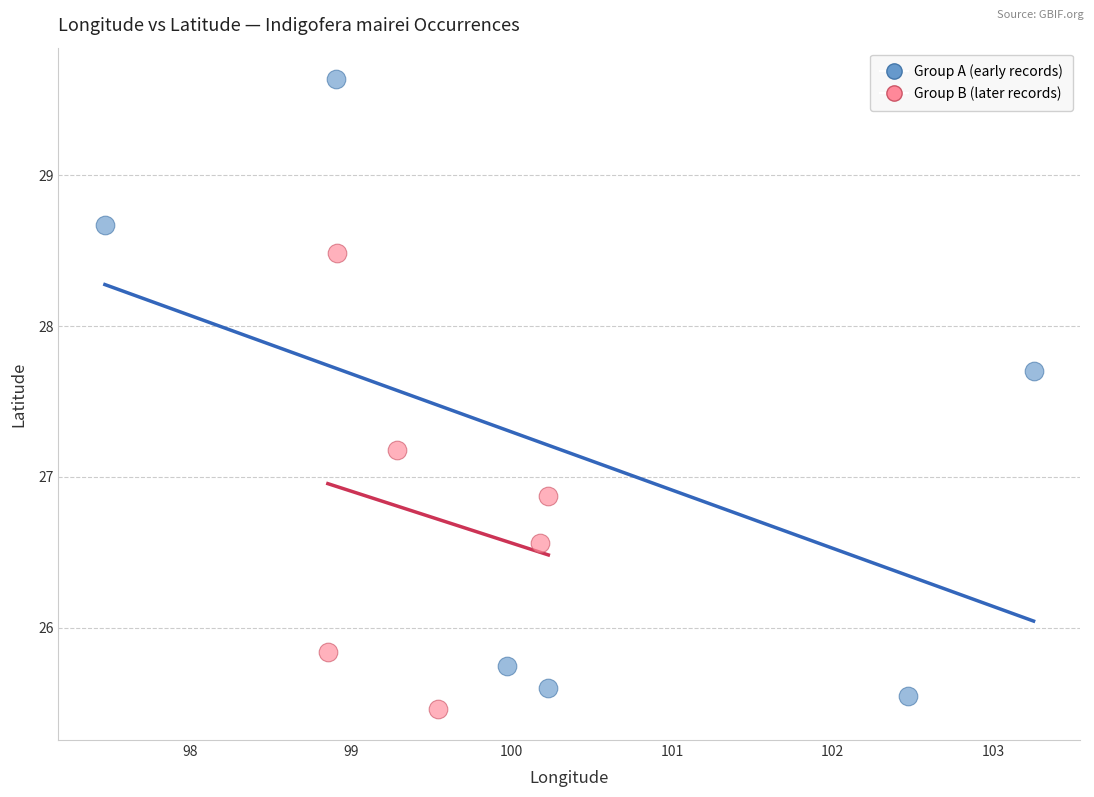

What are all the series names shown in the legend?

Group A (early records), Group B (later records)